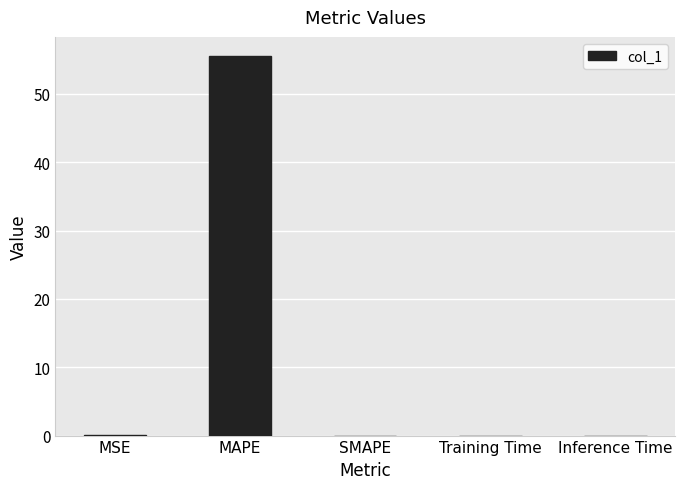

What is the sum of all values?

55.6